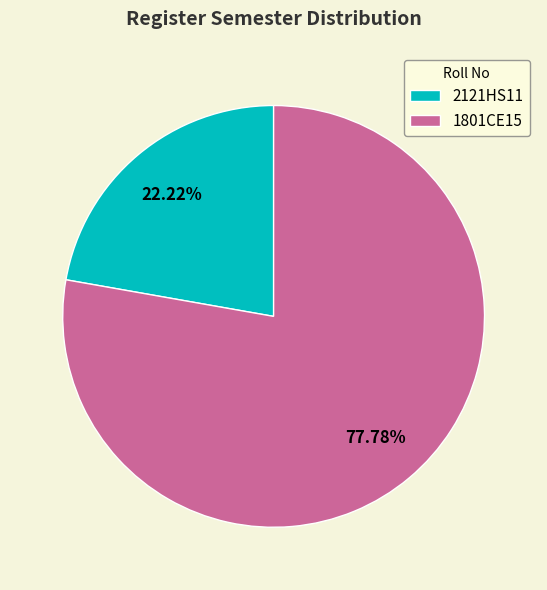

What is the total percentage of 2121HS11 and 1801CE15?

100.0%